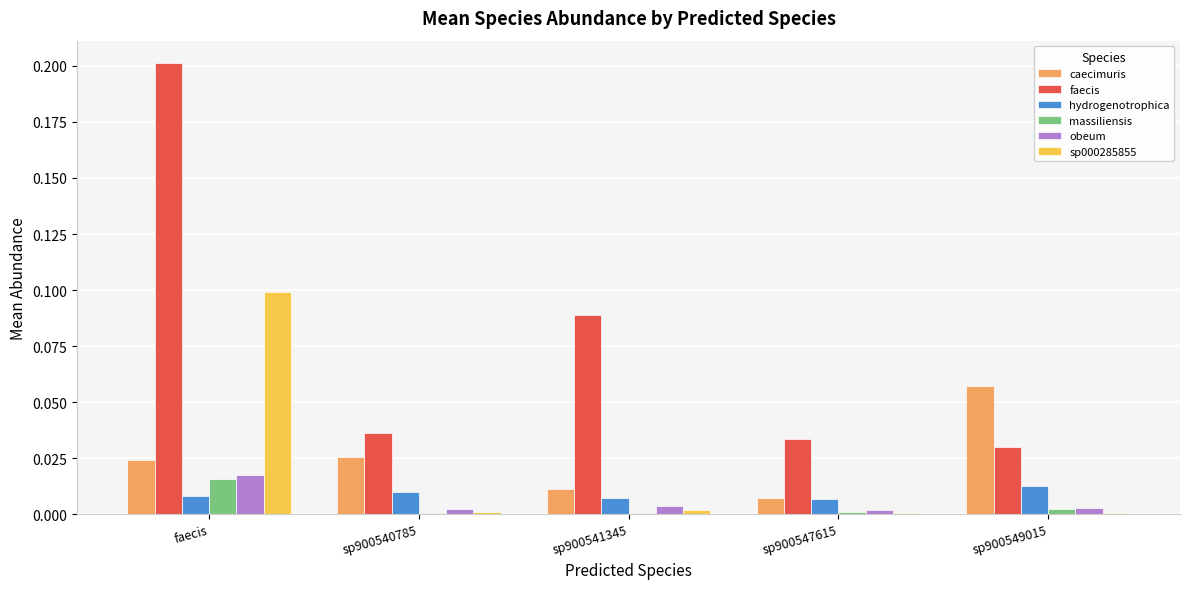

What is the total value across all series at faecis?

0.4